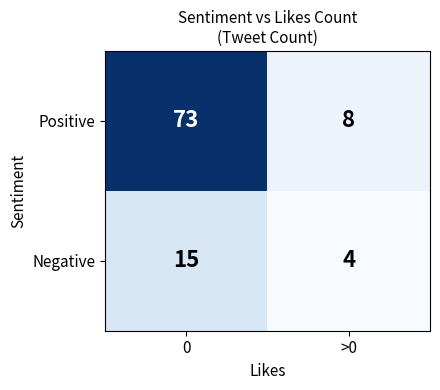

What is the average value of the Negative series?

10